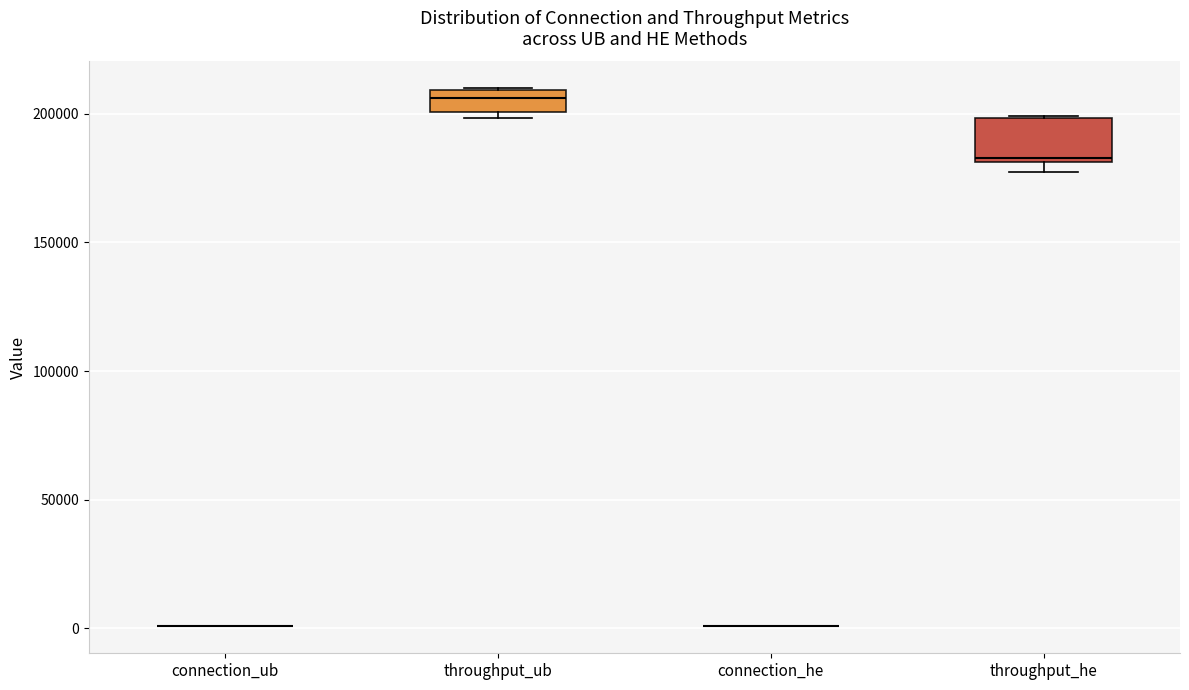

Reading left to right, read every box against the y-axis: the position of its median line, the range the box covers, and the ends of its whiskers. The values are not printed on the chart, so give them approximately, as read against the axis.

connection_ub: box collapsed to a line at 0, whiskers 0 to 0
throughput_ub: median 205000, box 200000 to 210000, whiskers 200000 (just below the box's lower edge) to 210000
connection_he: box collapsed to a line at 0, whiskers 0 to 0
throughput_he: median 185000, box 180000 to 200000, whiskers 175000 to 200000